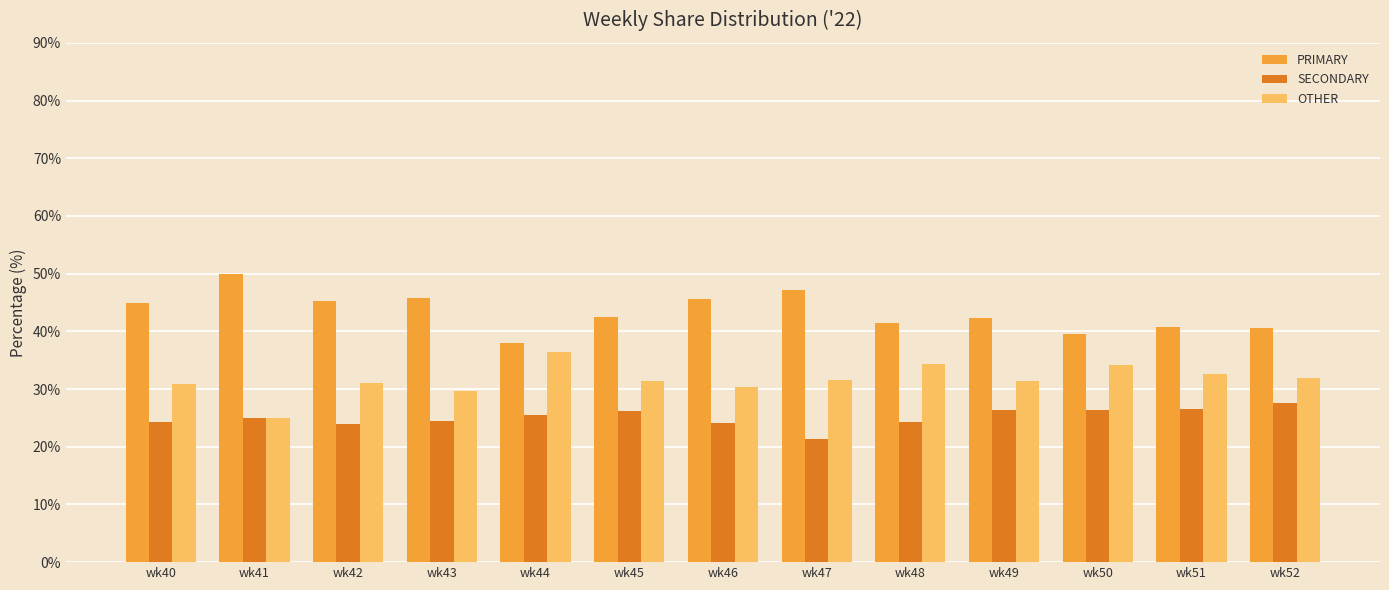

Where does the PRIMARY series first go above 42?

wk40